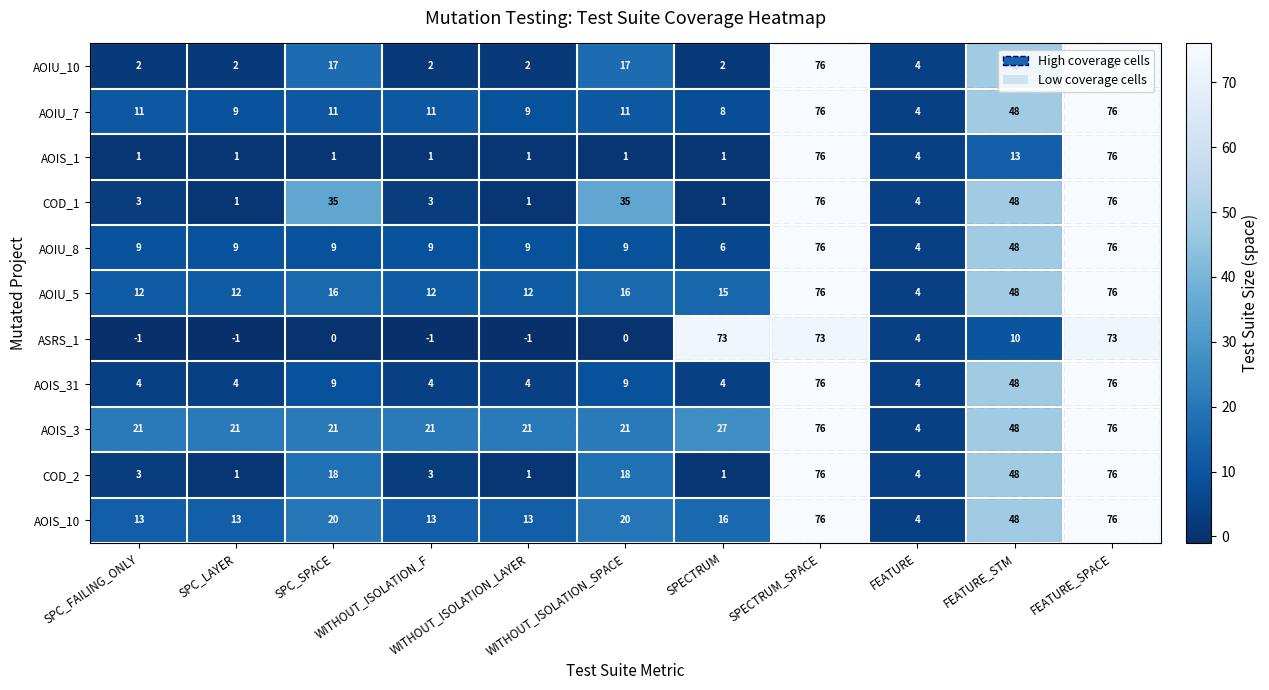

Which series has the largest total across all categories?

AOIS_3